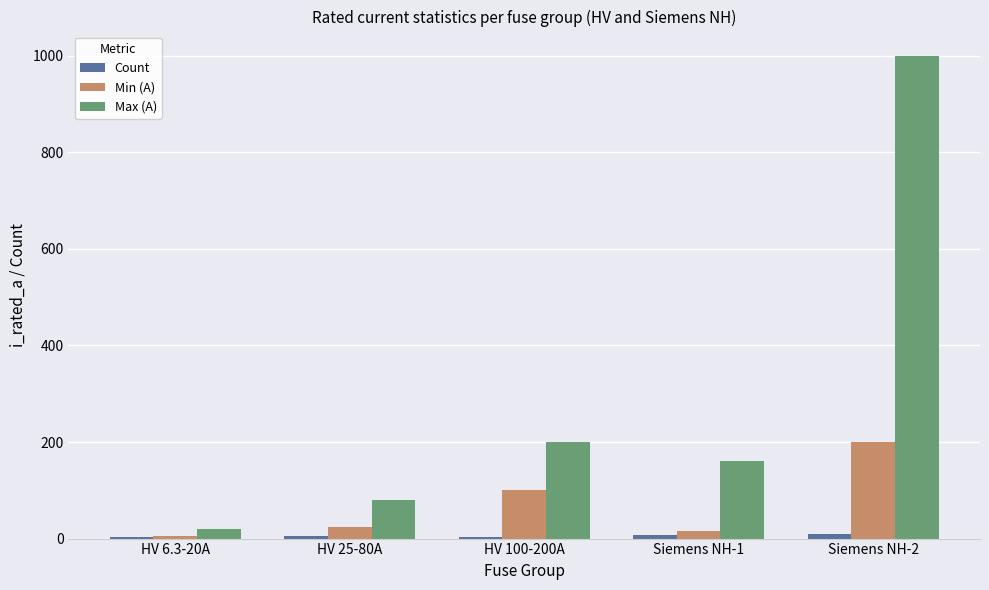

The Max (A) series shows 47.8 at HV 100-200A. True or false?

False